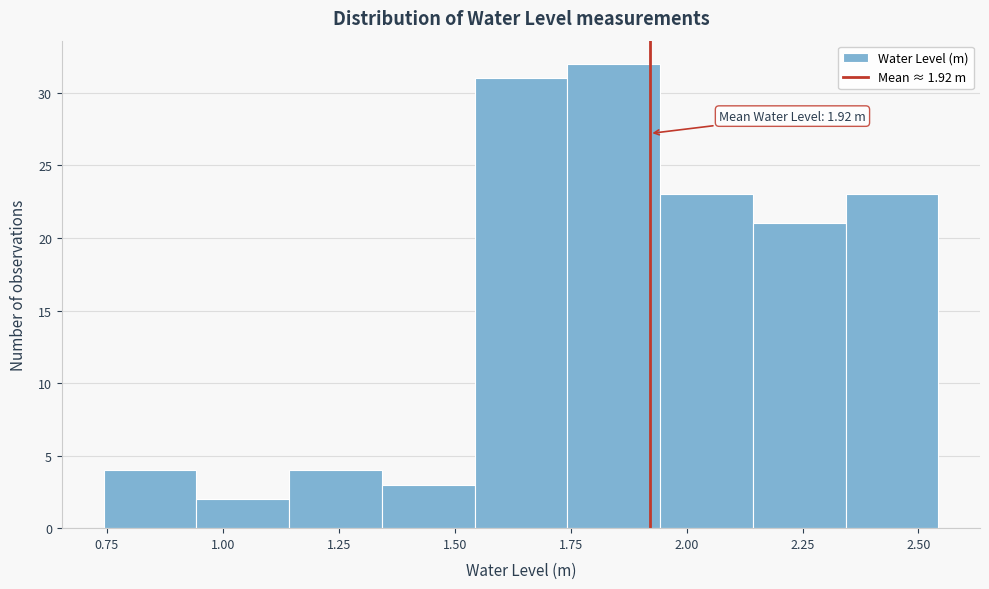

Which range on the x-axis has the tallest bar?

1.75 to 1.95